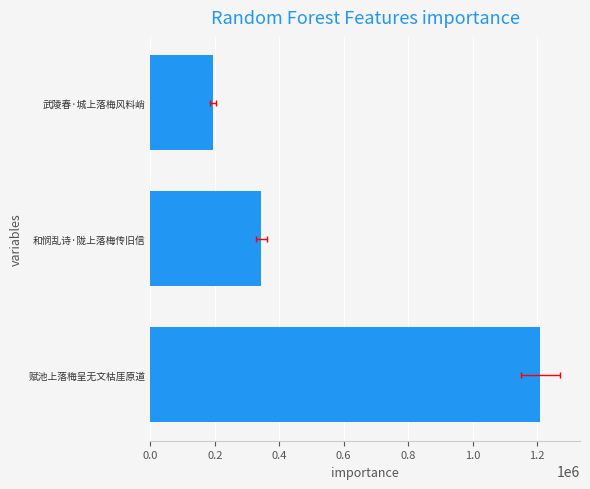

Reading left to right, what are all the values shown in this chart?

1209289	344436	194924